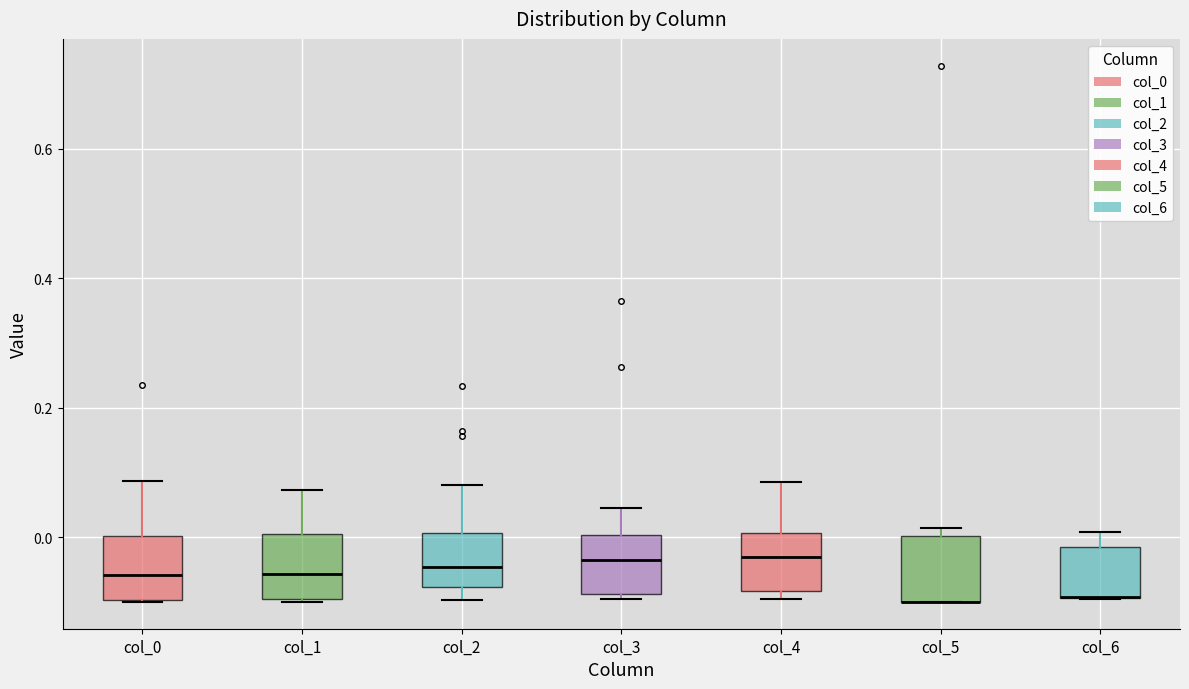

Reading left to right, read every box against the y-axis: the position of its median line, the range the box covers, and the ends of its whiskers. The values are not printed on the chart, so give them approximately, as read against the axis.

col_0: median -0.06, box -0.10 to 0.00, whiskers -0.10 to 0.08
col_1: median -0.06, box -0.10 to 0.00, whiskers -0.10 to 0.08
col_2: median -0.04, box -0.08 to 0.00, whiskers -0.10 to 0.08
col_3: median -0.04, box -0.08 to 0.00, whiskers -0.10 to 0.04
col_4: median -0.04, box -0.08 to 0.00, whiskers -0.10 to 0.08
col_5: median -0.10 (drawn on the box's lower edge), box -0.10 to 0.00, whiskers -0.10 to 0.02
col_6: median -0.10 (drawn on the box's lower edge), box -0.10 to -0.02, whiskers -0.10 to 0.00